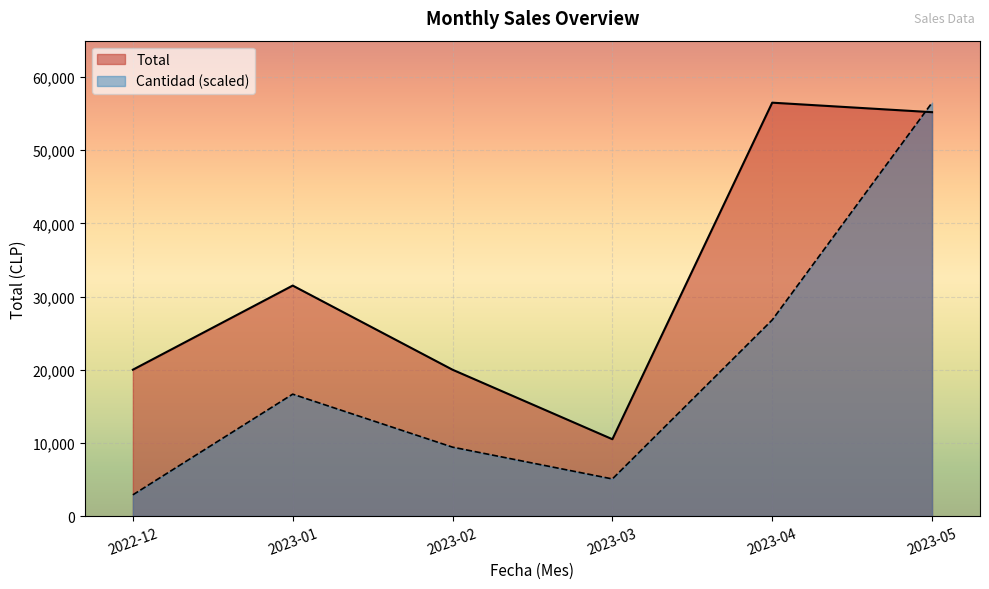

Between 2023-04 and 2023-05, which is larger?

2023-04